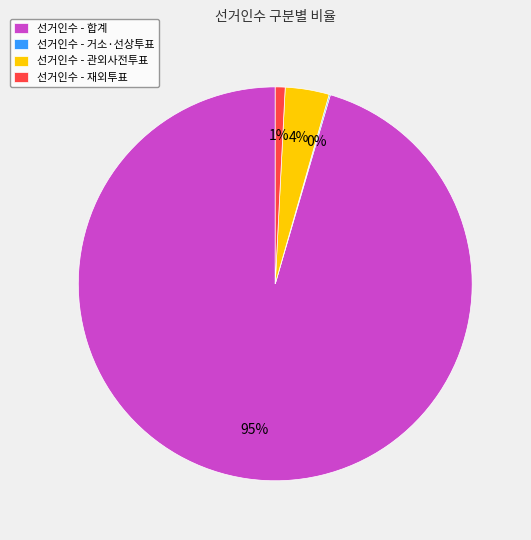

Combined, do 선거인수 - 재외투표 and 선거인수 - 합계 account for over 50%?

Yes